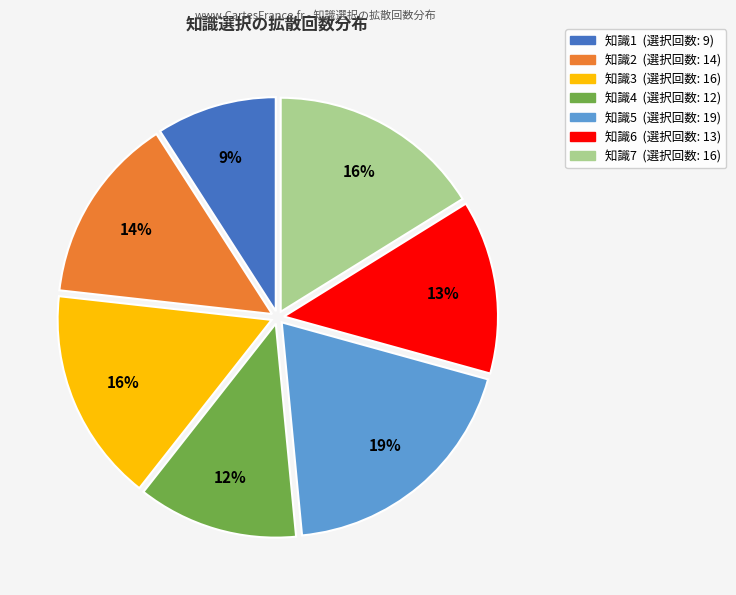

Do 知識6 and 知識5 together represent more than half of the pie?

No